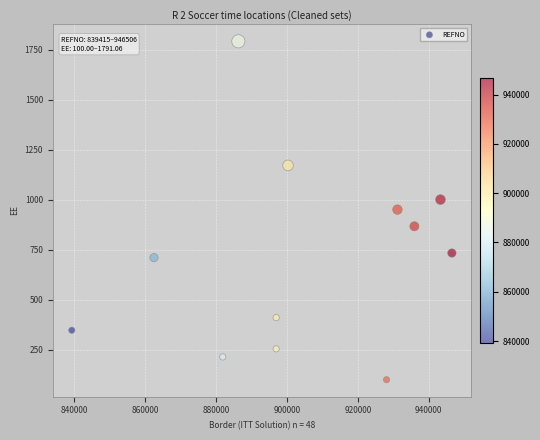

What is the range of X values (max minus min)?

107091.0